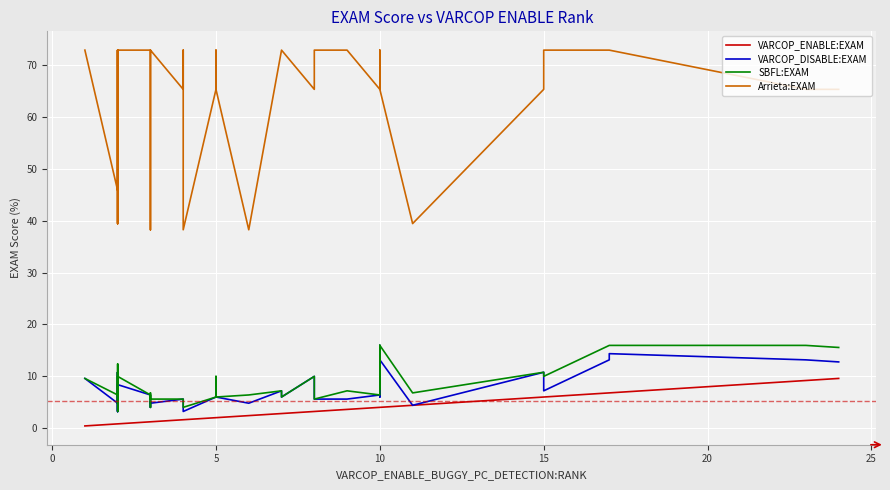

True or false: Arrieta:EXAM and VARCOP_DISABLE:EXAM intersect in this chart.

False